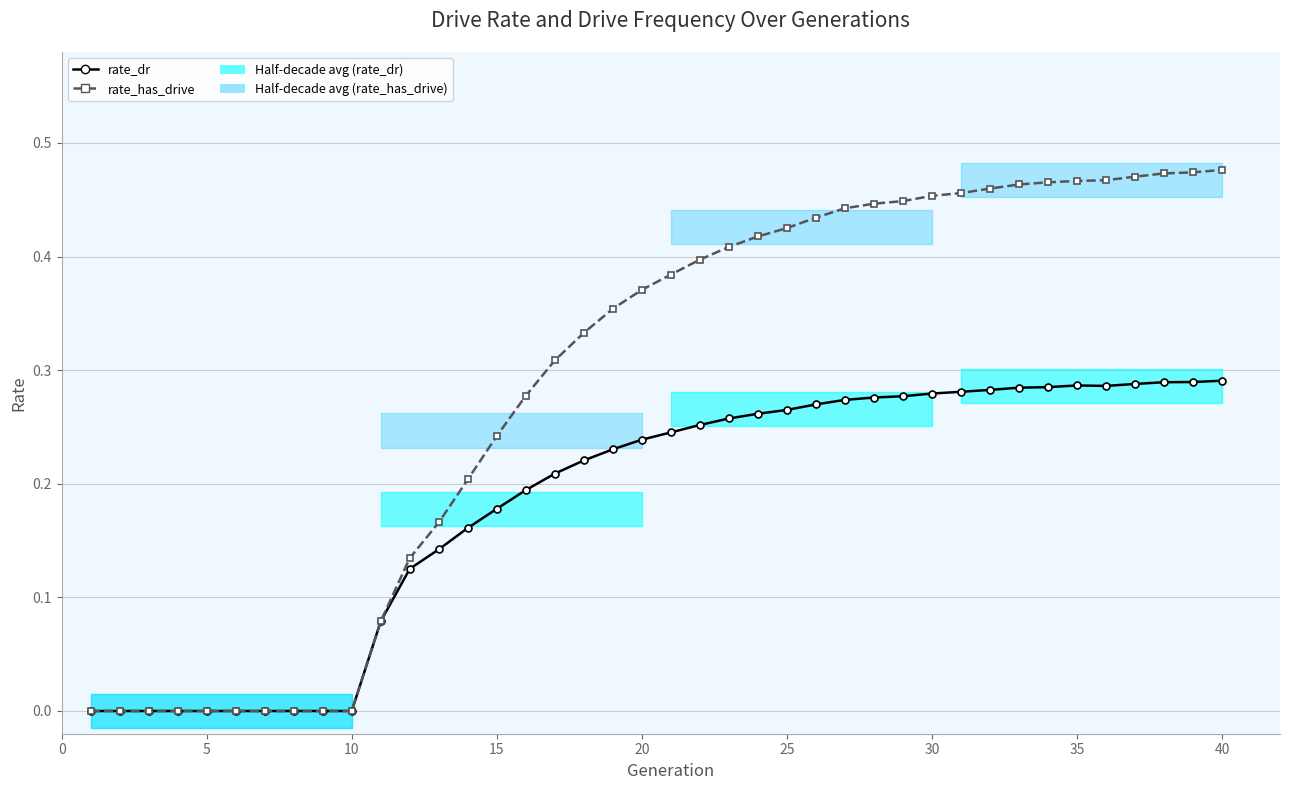

Which series changed the most between 15 and 24?

rate_has_drive